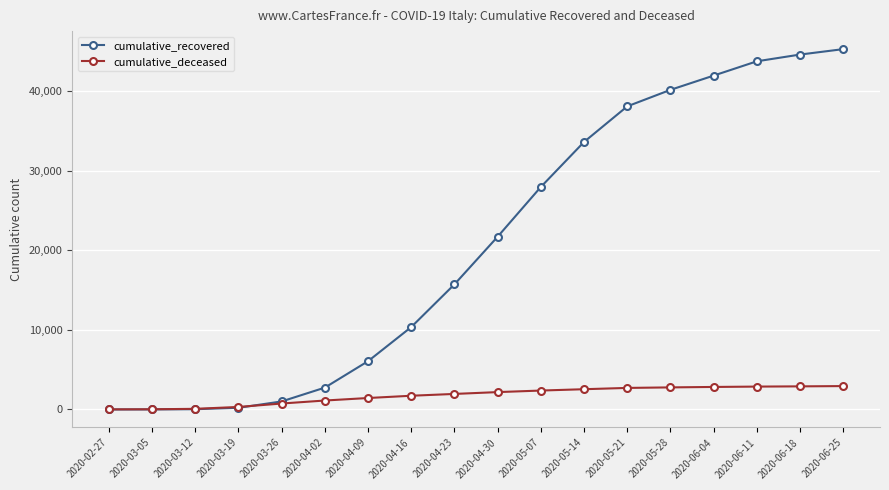

What is the difference between the second highest and second lowest values in the cumulative_deceased series?

2878